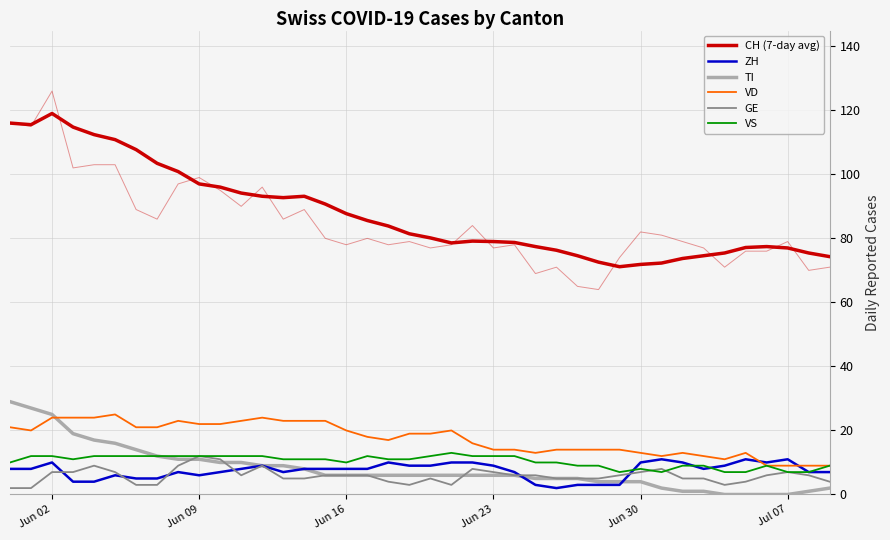

What is the average value of the TI series?

8.0